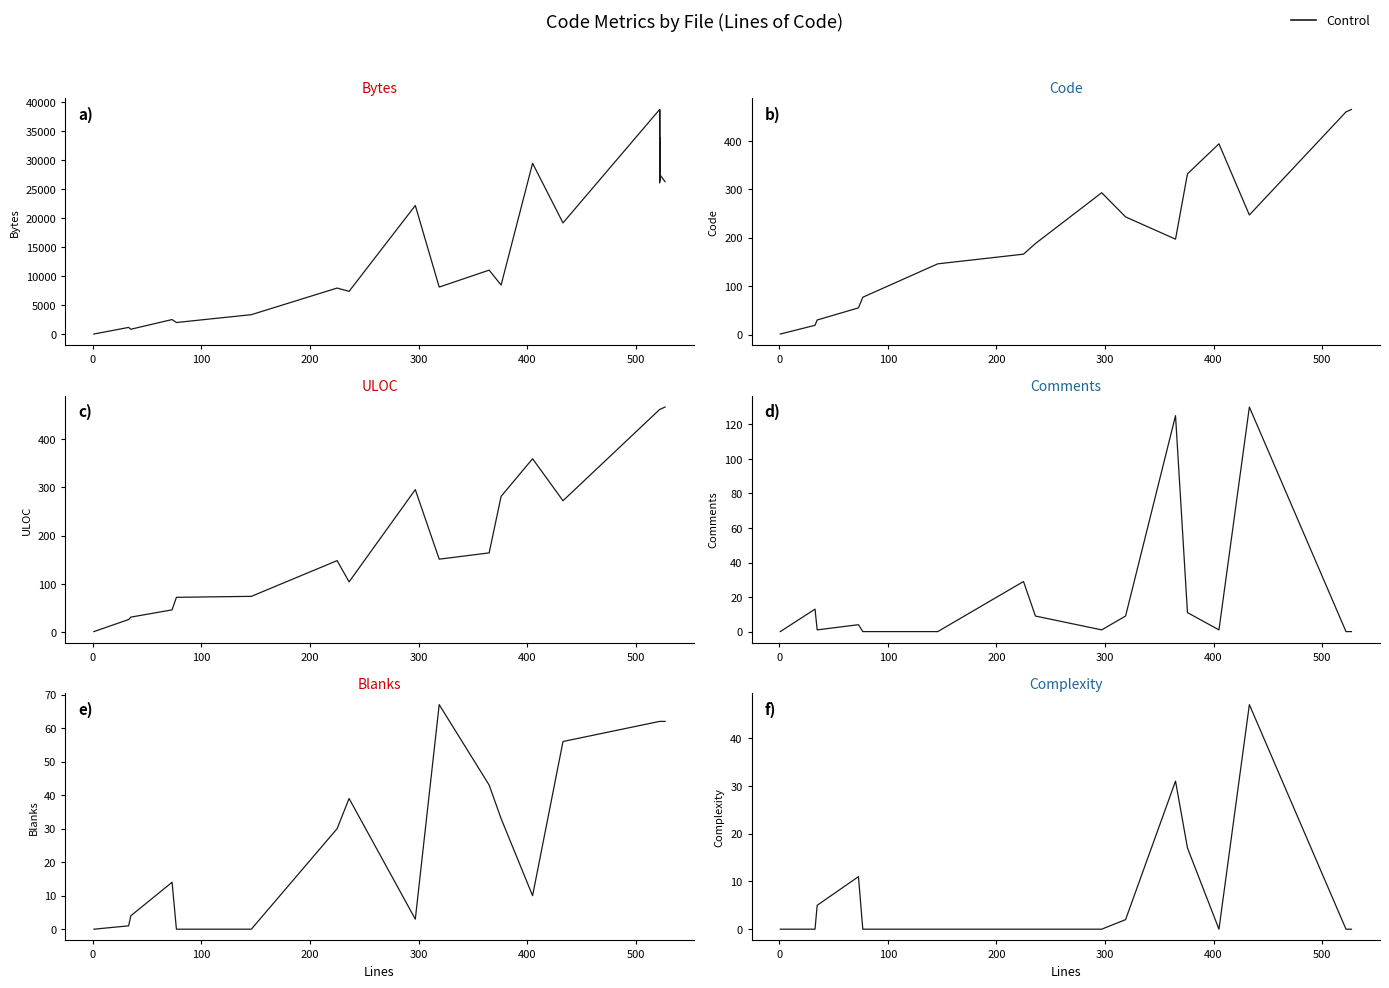

Which series has the largest total across all categories?

Bytes